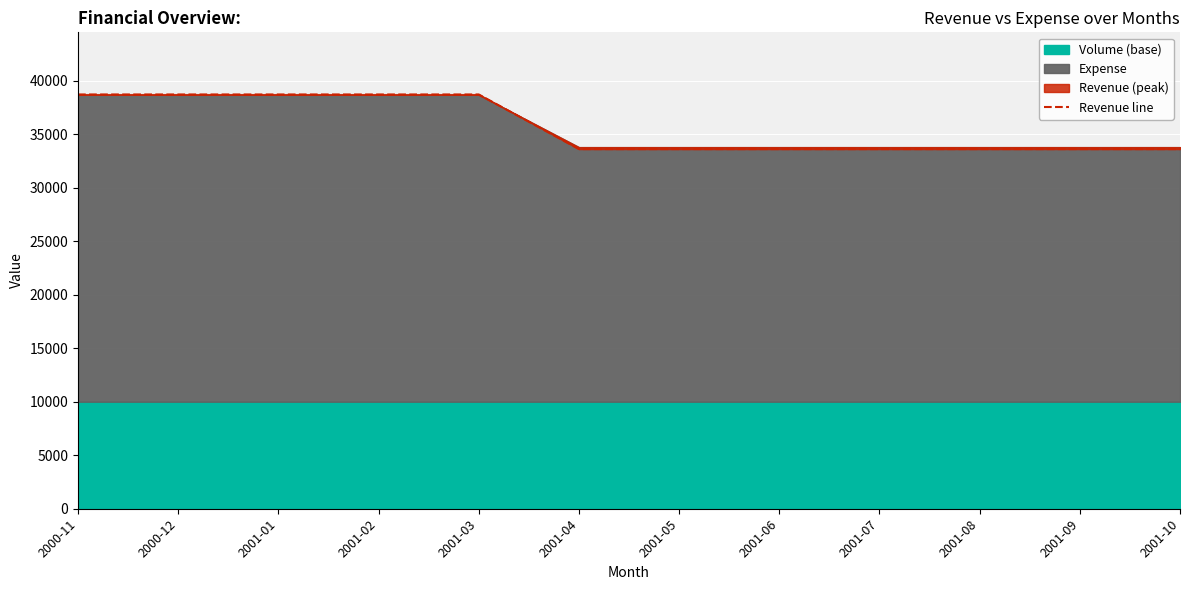

What is the label of the 5th point from the left?

2001-03